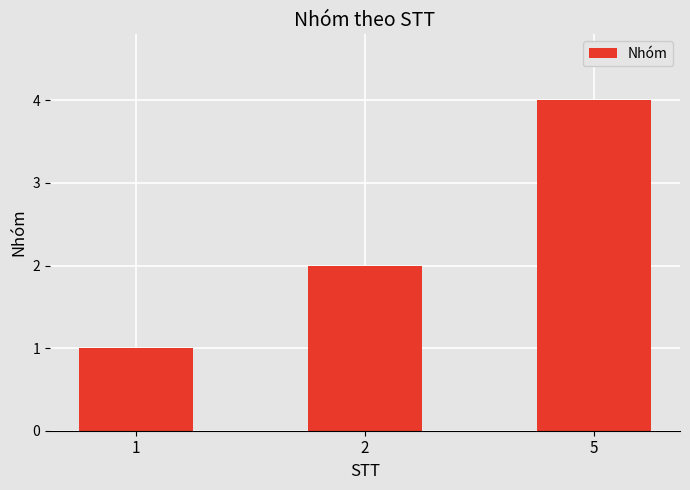

Rank the categories by value from highest to lowest.

5, 2, 1